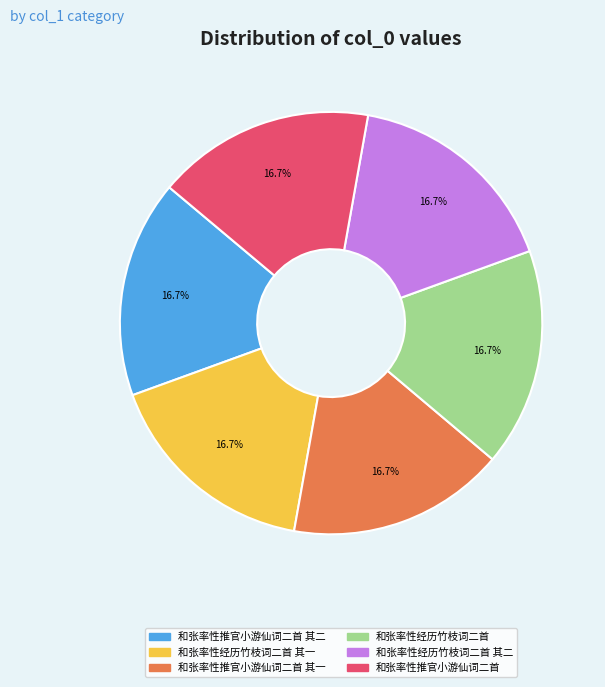

How many segments does this pie chart have?

6